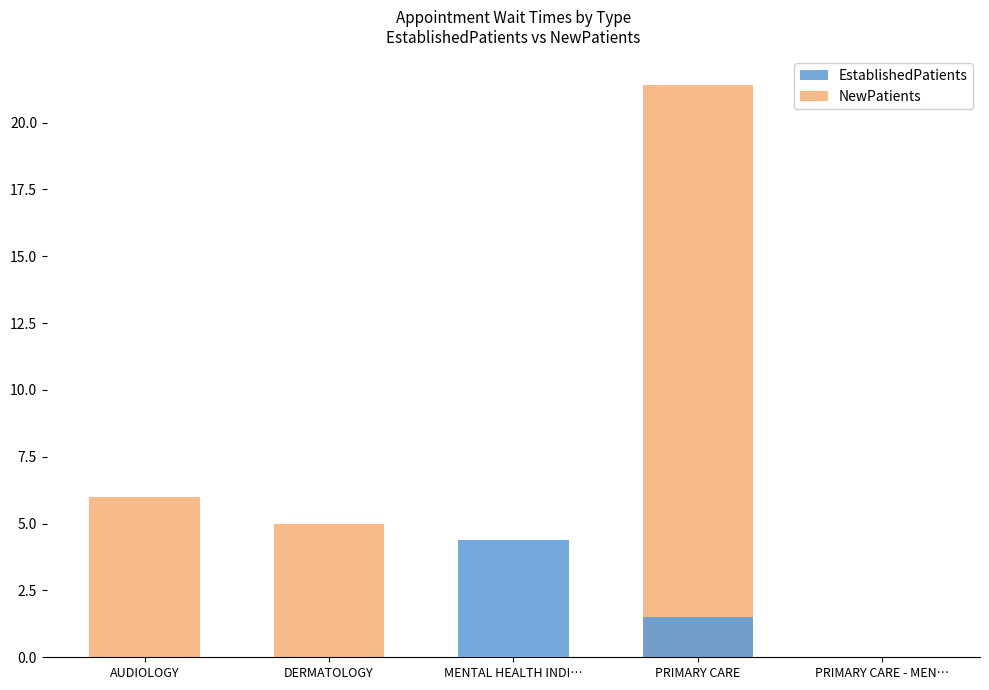

At which label does EstablishedPatients reach its minimum?

AUDIOLOGY